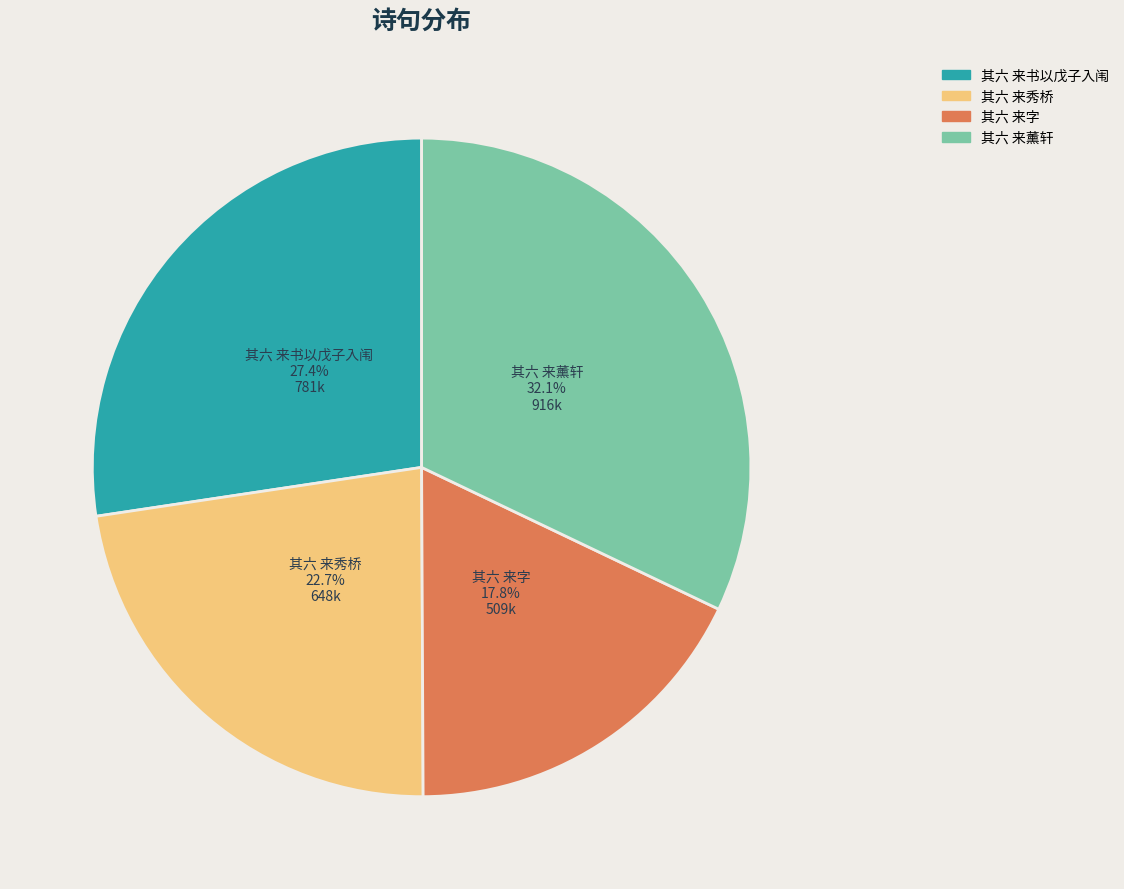

Which slice is the smallest?

其六 来字